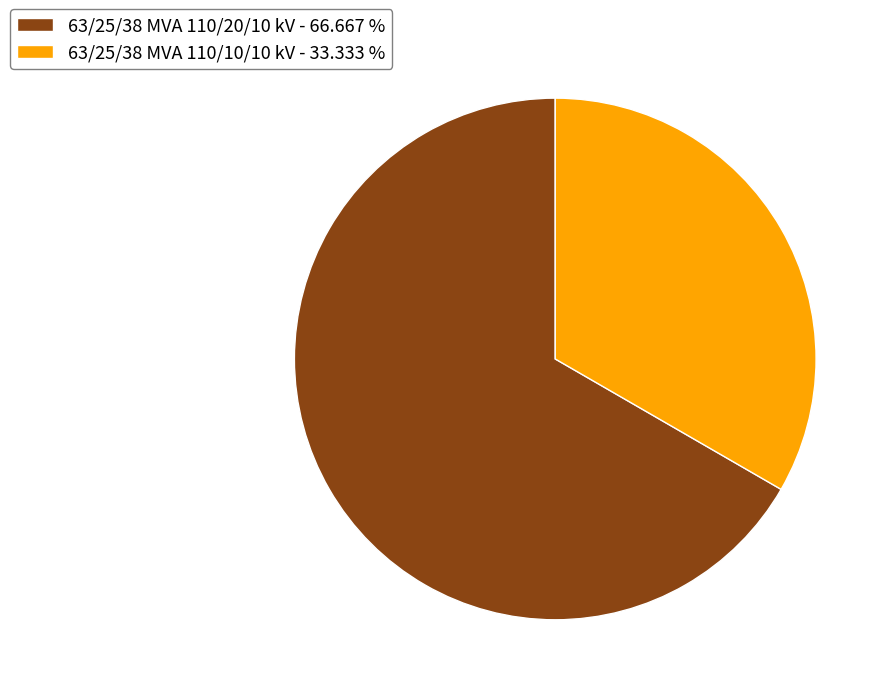

Between 63/25/38 MVA 110/20/10 kV - 66.667 % and 63/25/38 MVA 110/10/10 kV - 33.333 %, which is larger?

63/25/38 MVA 110/20/10 kV - 66.667 %